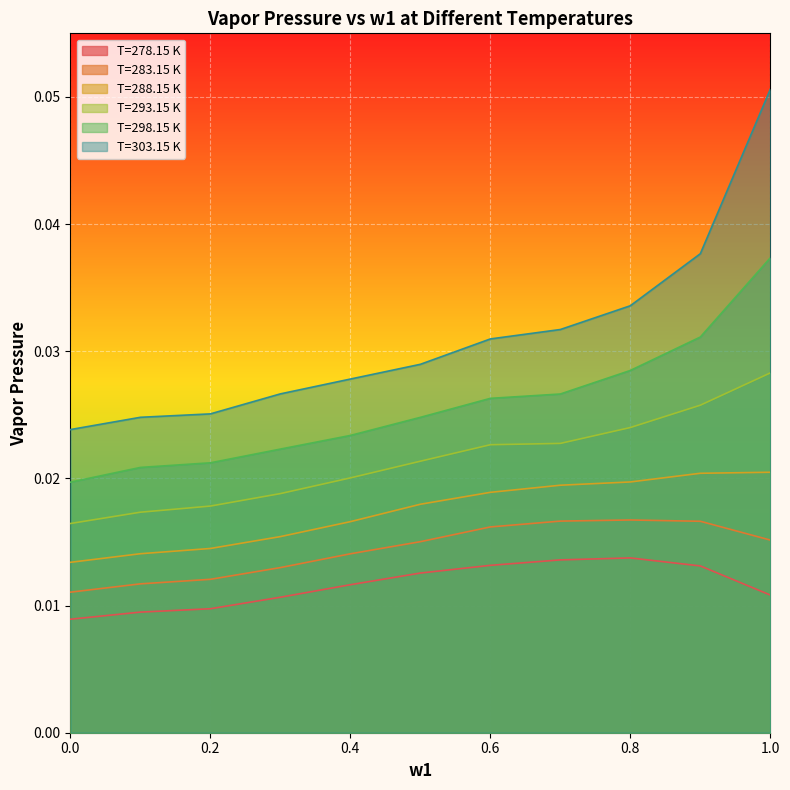

True or false: 303.15 has more than 0 interior local peaks.

False